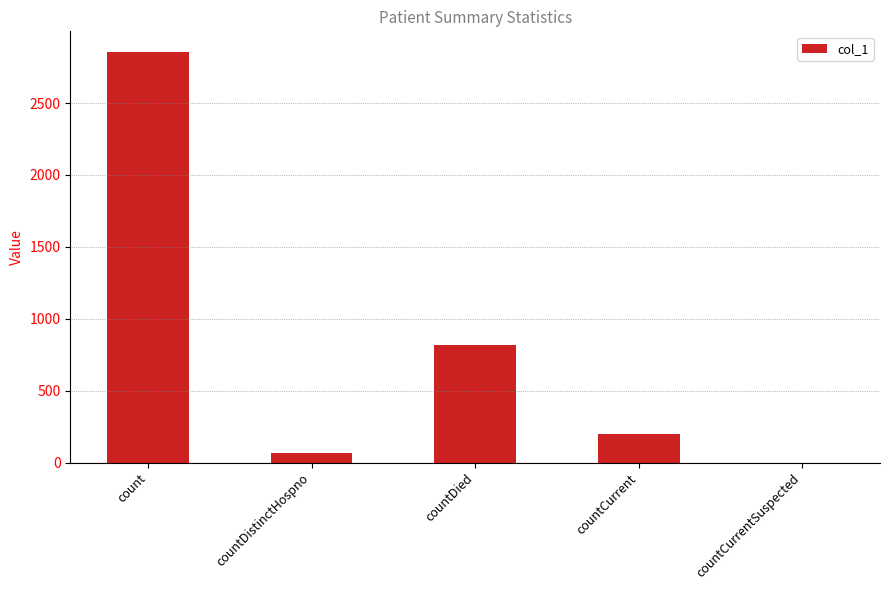

Are the bars grouped side by side (vs. stacked)?

No